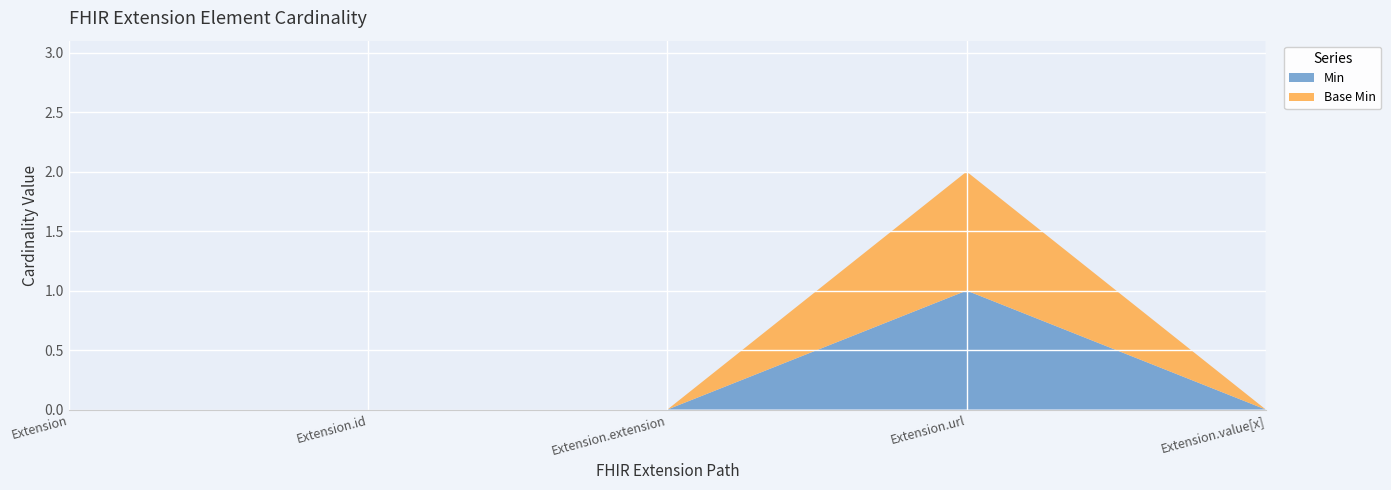

Reading left to right, what are all the values shown in this chart?

Min: Extension=0	Extension.id=0	Extension.extension=0	Extension.url=1	Extension.value[x]=0
Base Min: Extension=0	Extension.id=0	Extension.extension=0	Extension.url=1	Extension.value[x]=0